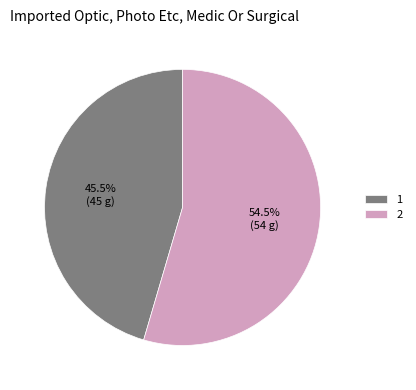

Is 1 the majority of the pie?

No